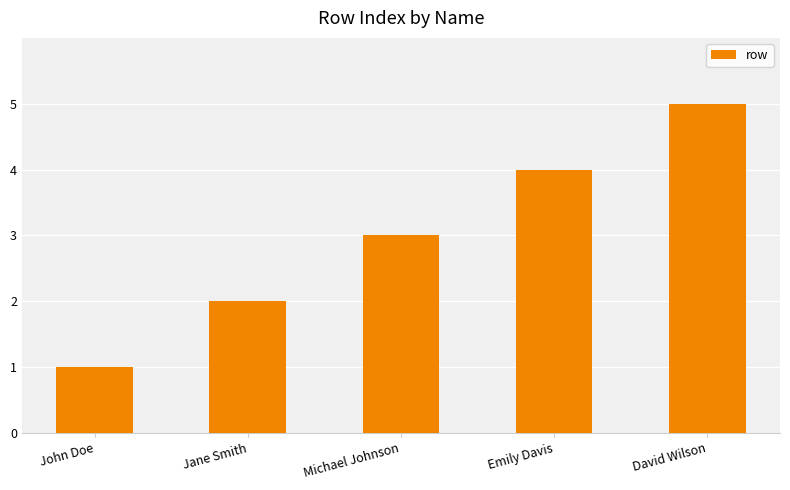

At which category does the chart reach its minimum across all series?

John Doe